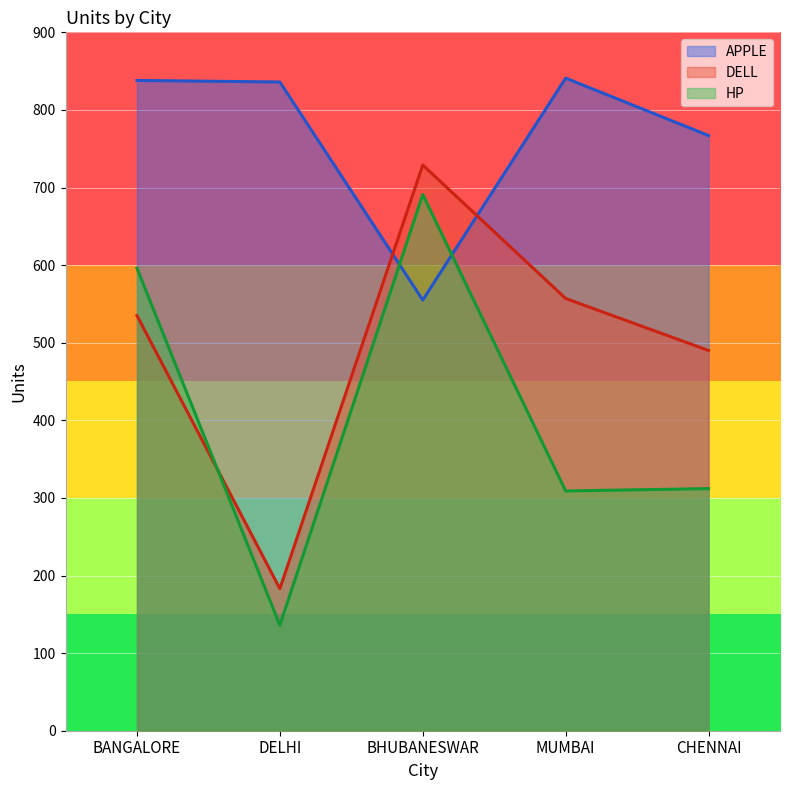

What is the value of the DELL point at the 4th from the left?

557